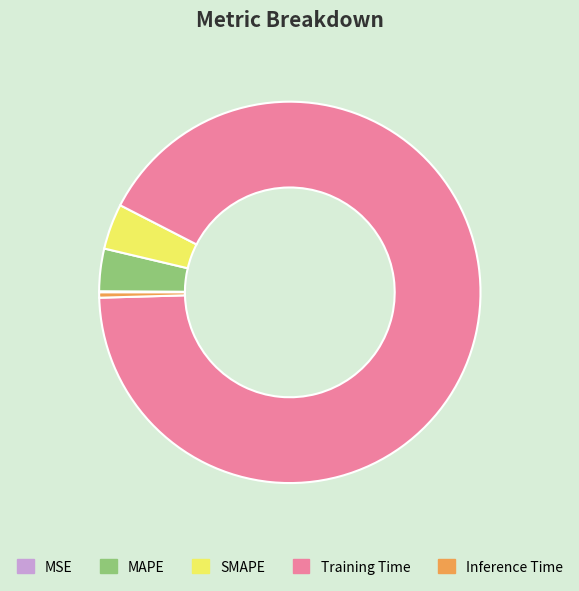

What is the largest slice in the pie chart?

Training Time